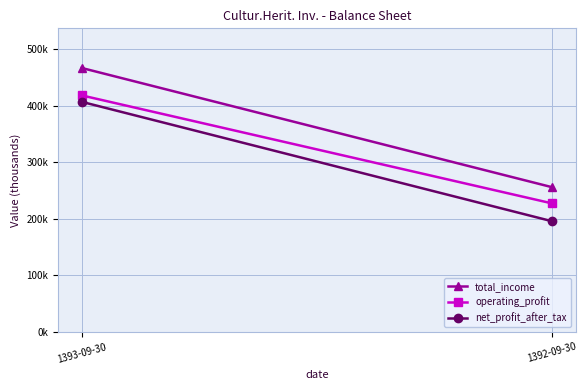

List the series in order of their peak value, lowest first.

net_profit_after_tax, operating_profit, total_income